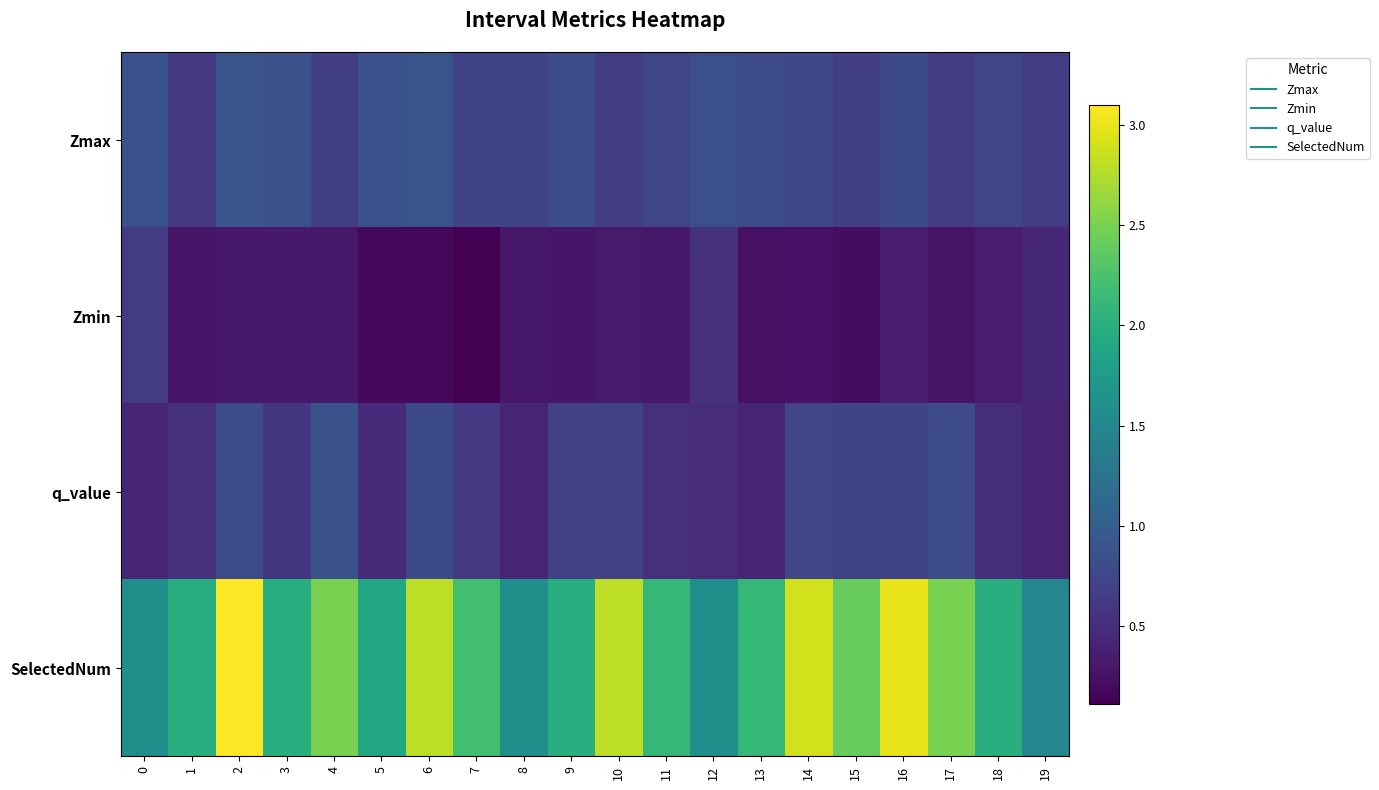

At which category does the chart reach its peak across all series?

2